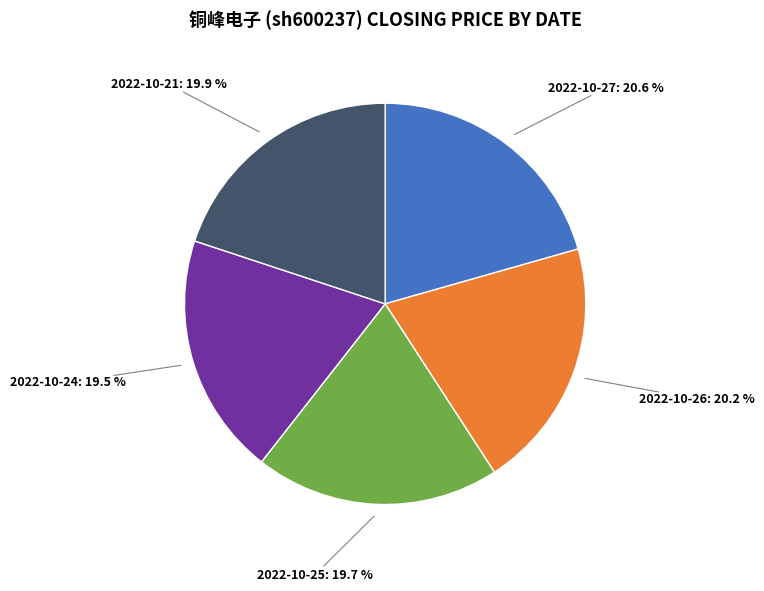

Does any single category account for the majority?

No